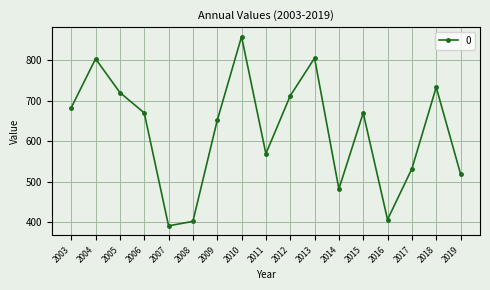

Between 2006 and 2018, which is larger?

2018